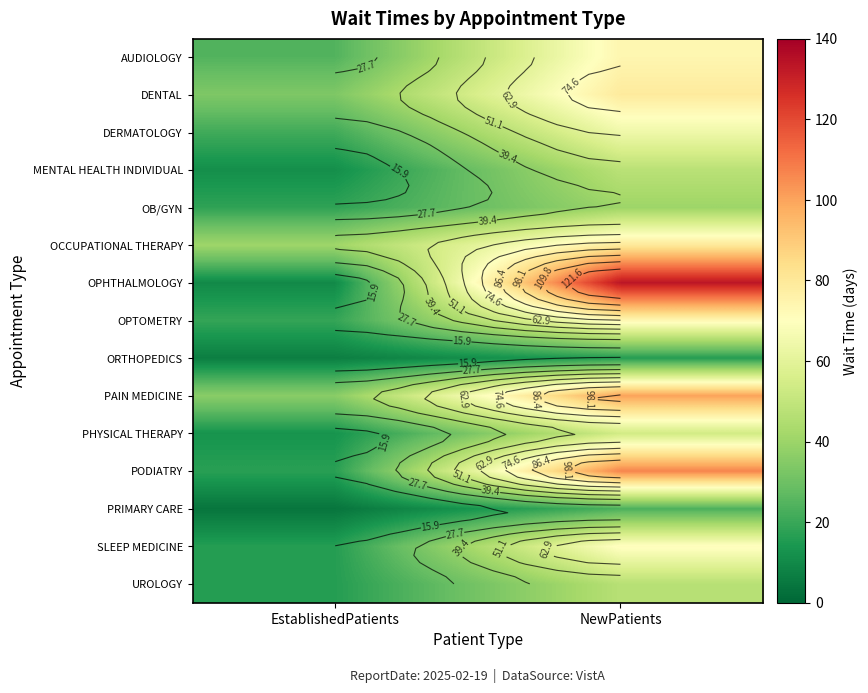

Is it true that OCCUPATIONAL THERAPY equals 23.1 at EstablishedPatients?

False